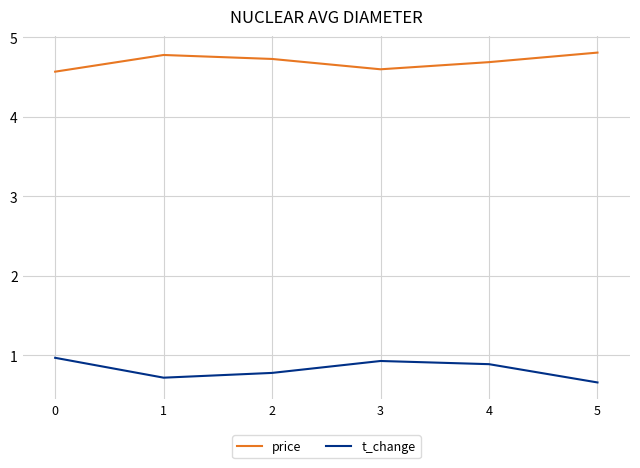

Where is the first local minimum for t_change?

1